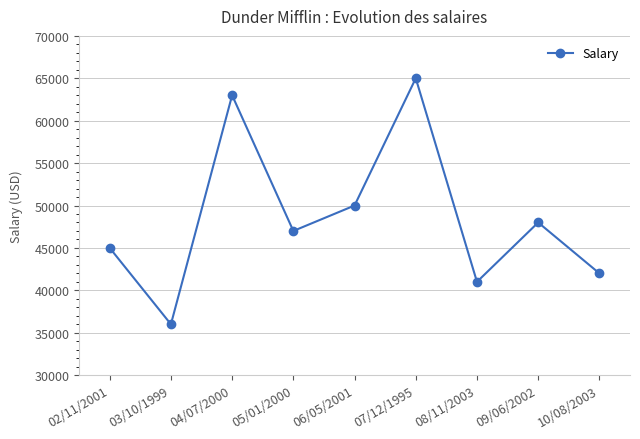

Between 03/10/1999 and 05/01/2000, which is larger?

05/01/2000